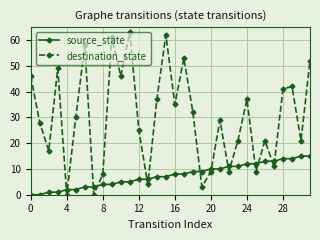

What is the value of the source_state point at the 24th from the left?

11